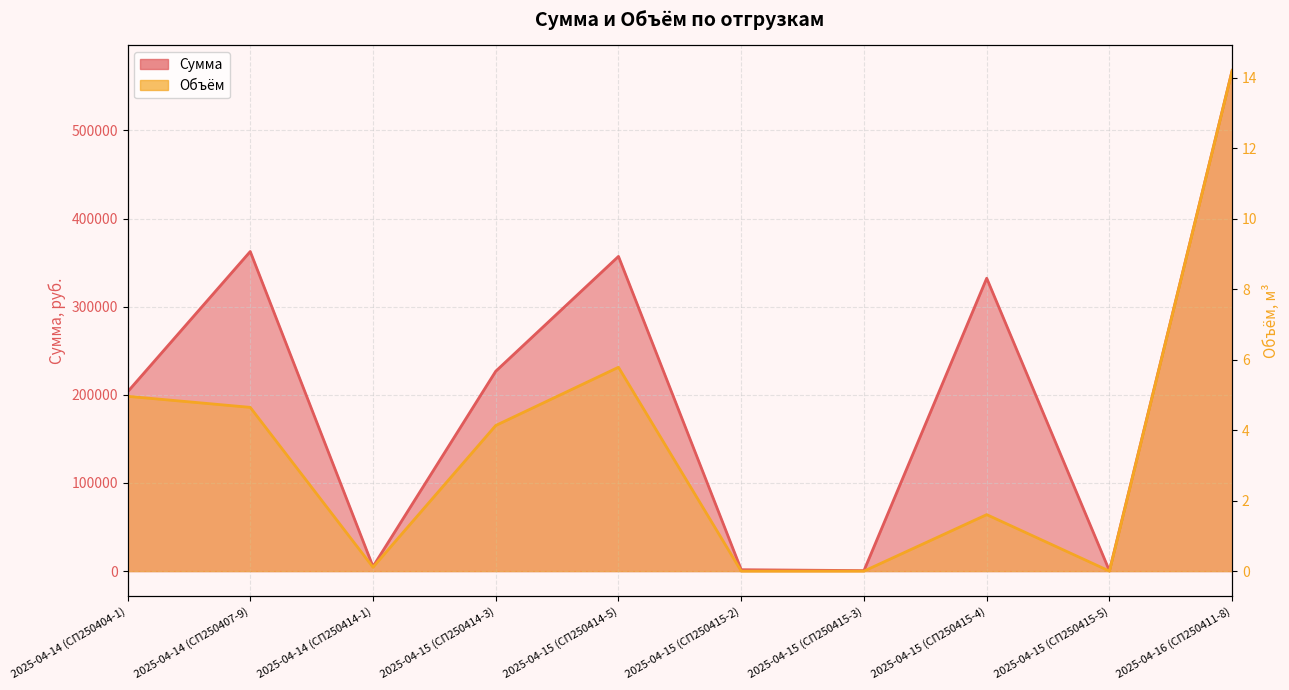

What are all the series names shown in the legend?

Сумма, Объём